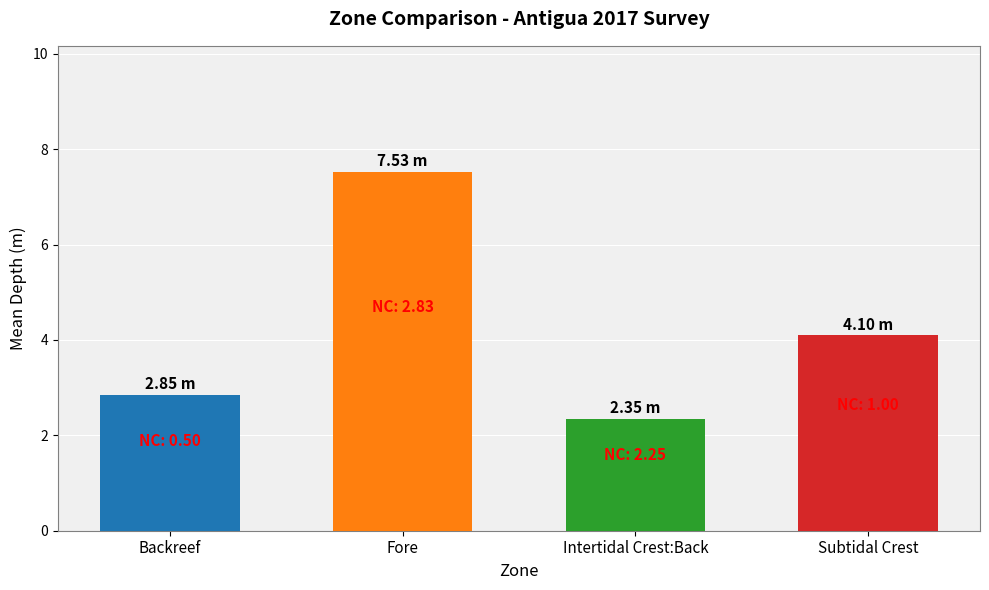

At which label is the value closest to 4?

Subtidal Crest